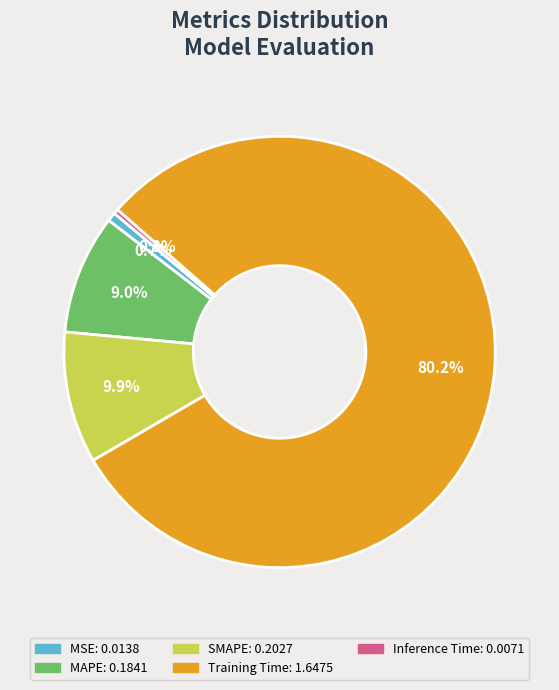

To the nearest percent, what is the difference between the largest and smallest slice percentages?

80%